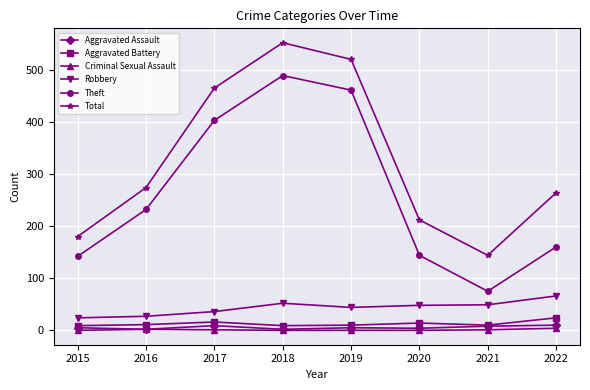

How many interior local valleys does the Theft series have?

1